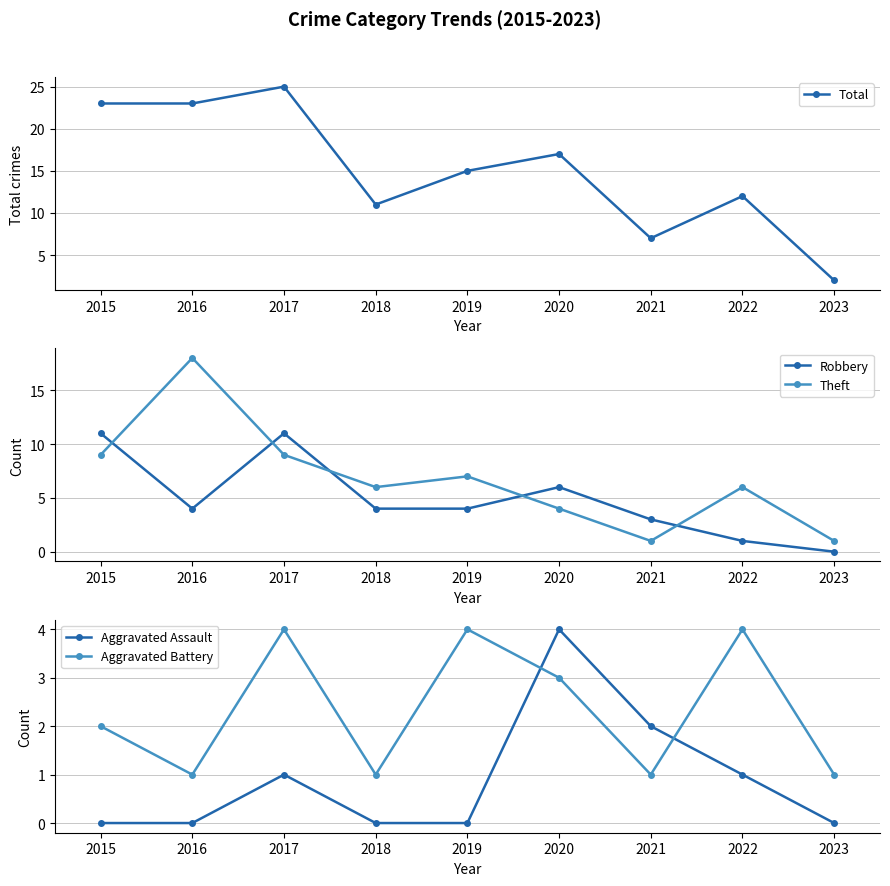

True or false: Aggravated Battery has a value of 2 at 2018.

False